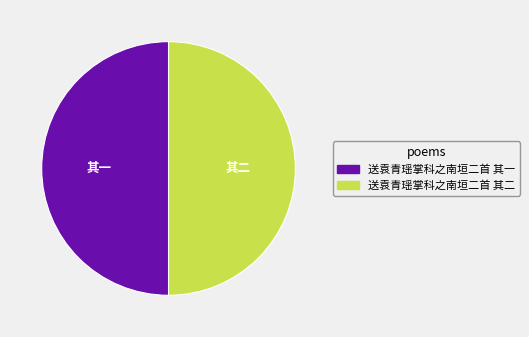

The 送袁青瑶掌科之南垣二首 其二 slice represents 50% of the pie. True or false?

True